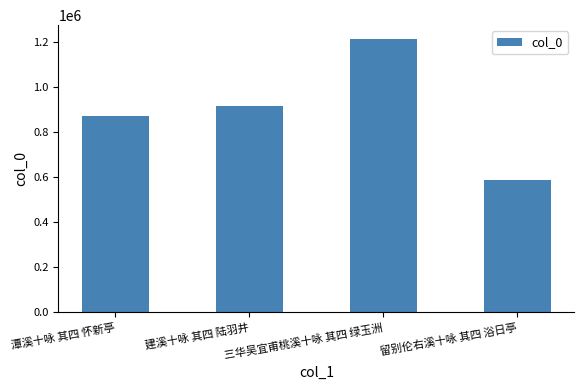

Rank the categories by value from highest to lowest.

三华吴宜甫桃溪十咏 其四 绿玉洲, 建溪十咏 其四 陆羽井, 潭溪十咏 其四 怀新亭, 留别伦右溪十咏 其四 浴日亭